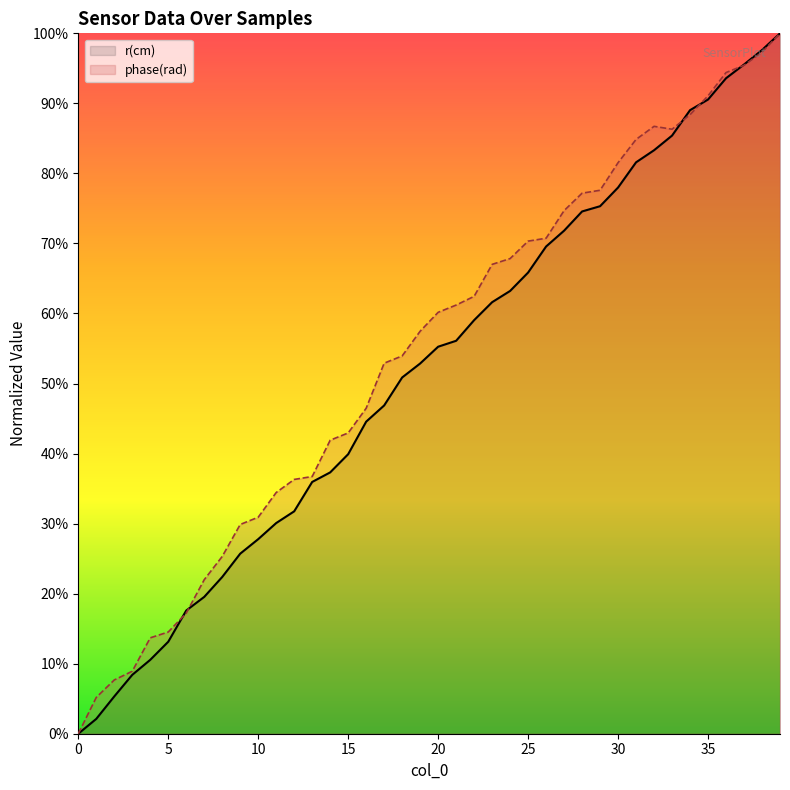

What value does the r(cm) series have at 23?

0.6